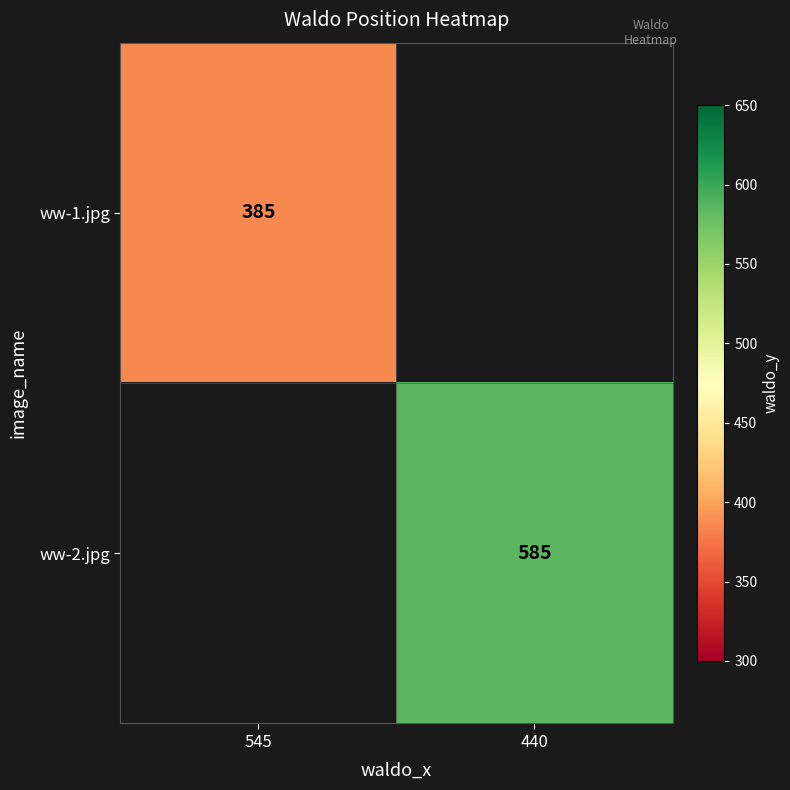

The value of ww-1.jpg at 545 is 385. True or false?

True